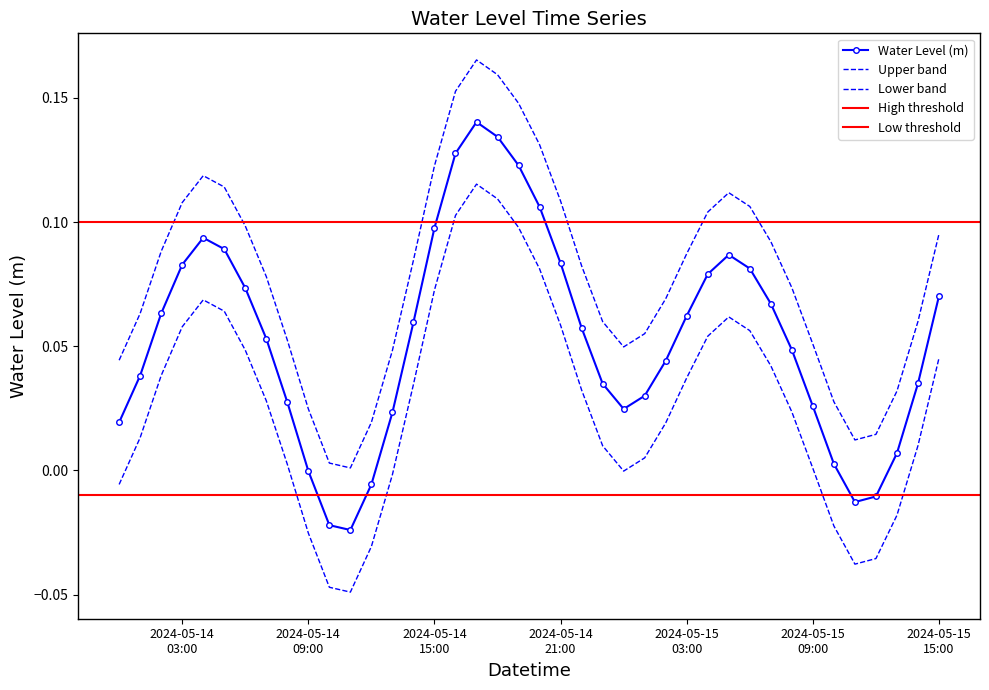

Is it true that the value at 2024-05-14 01:00:00 is 0.0?

False